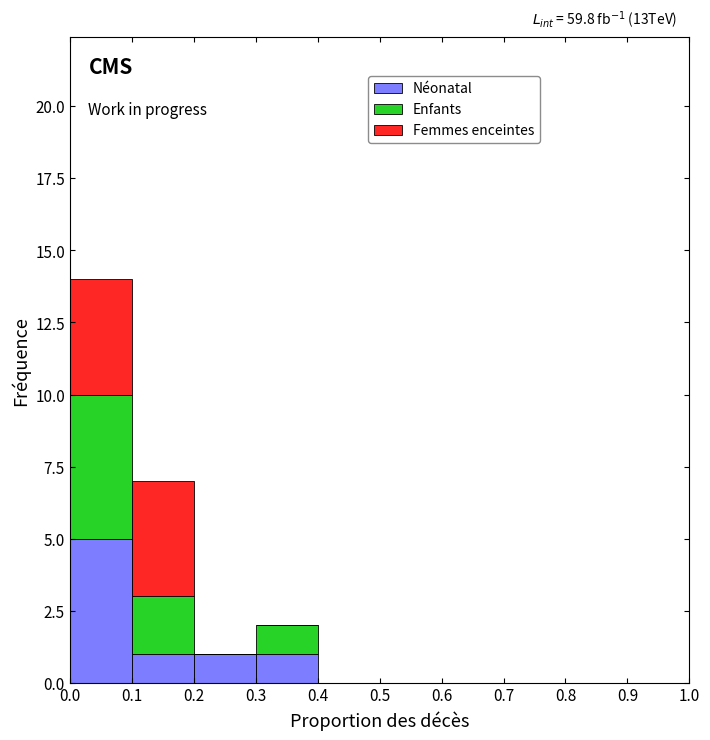

Which range on the x-axis has the tallest stacked bar (by total height)?

0.0 to 0.1